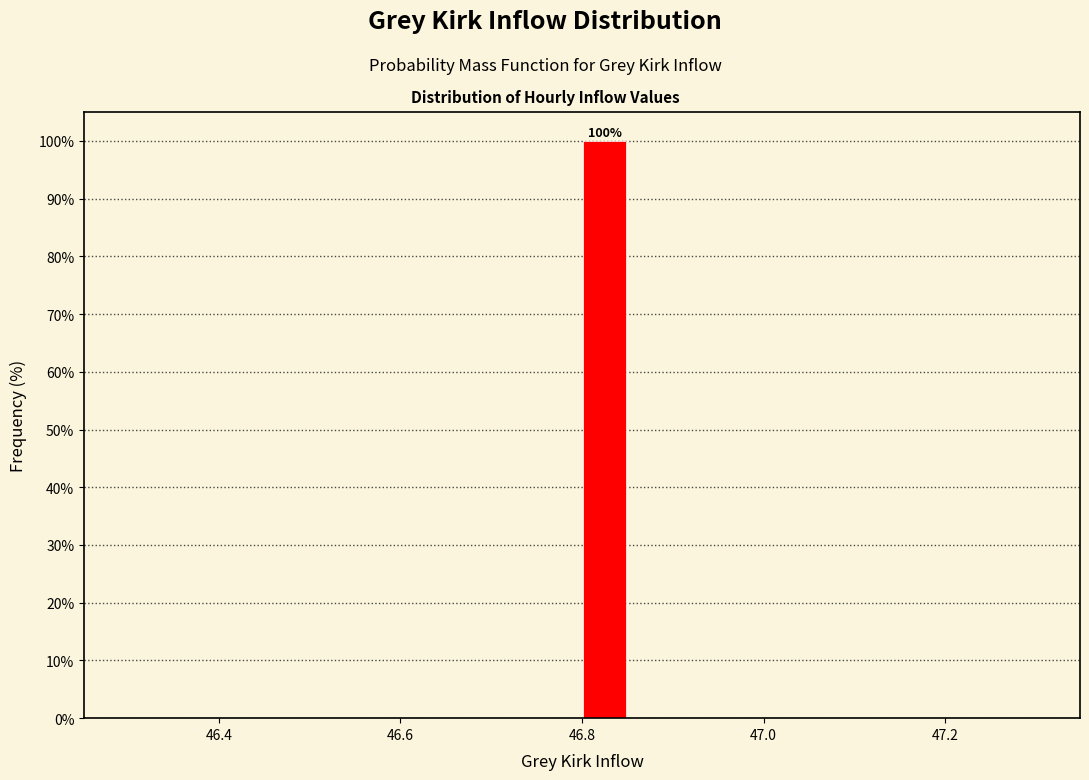

Around what value on the x-axis is the tallest bar? Give the approximate position of its centre, as read against the axis.

46.82